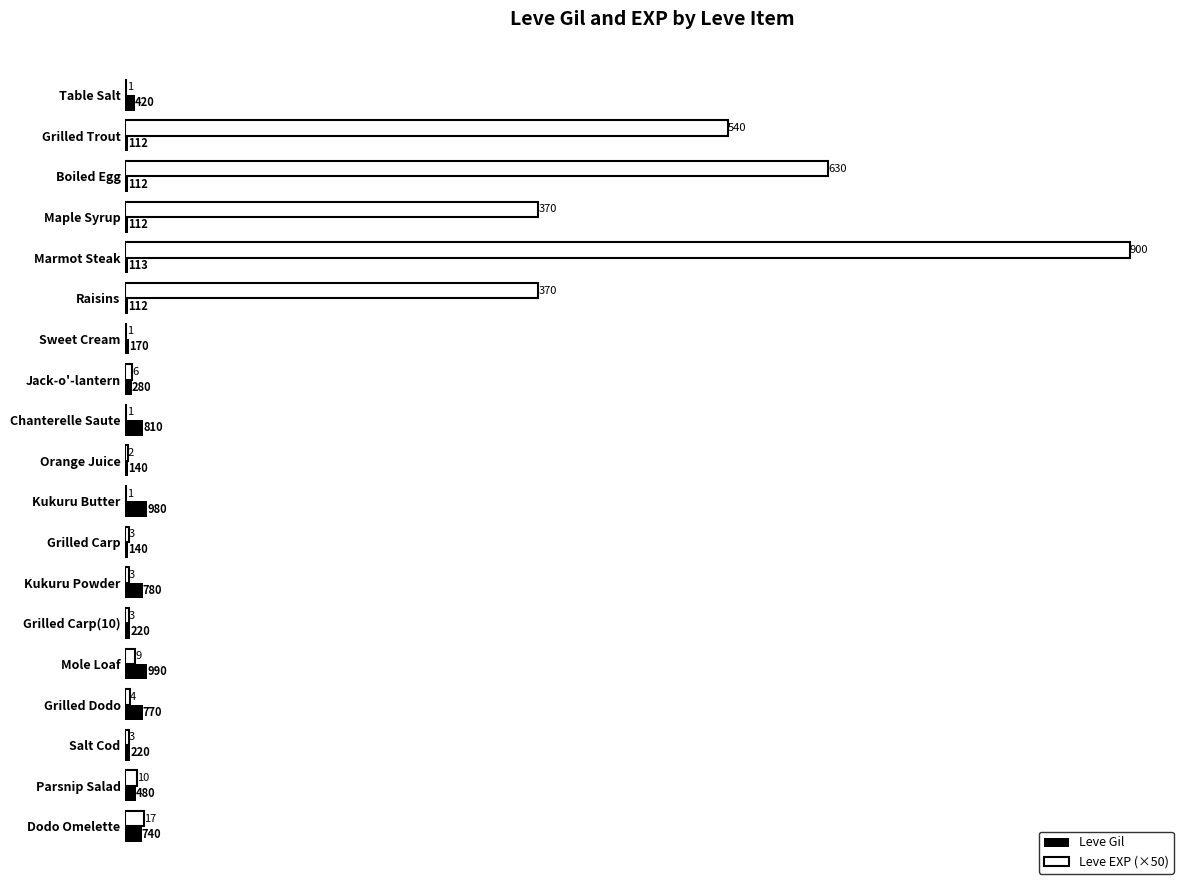

The Leve Gil series shows 810 at Chanterelle Saute. True or false?

True